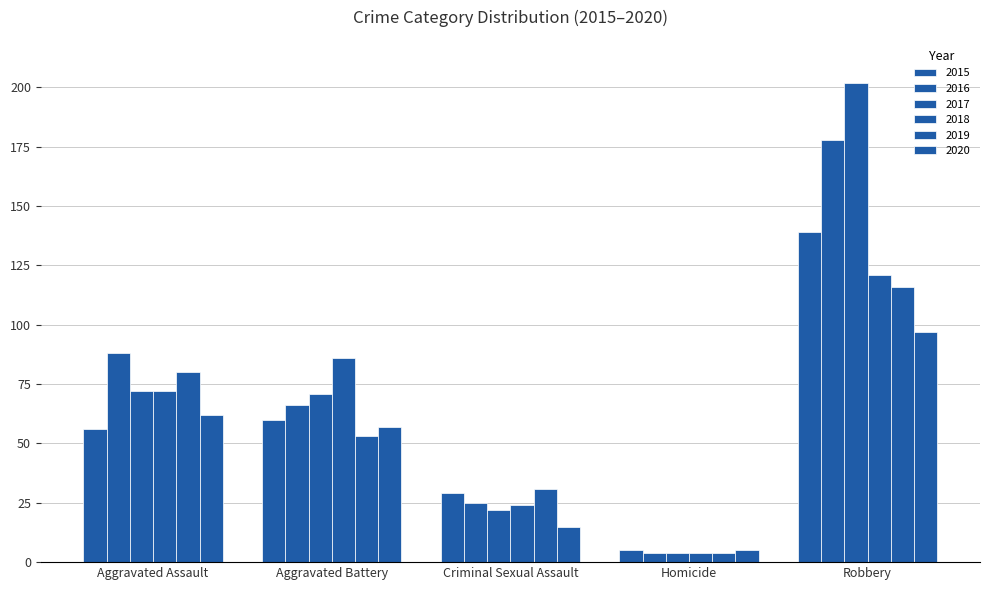

How many data points does each series have?

5